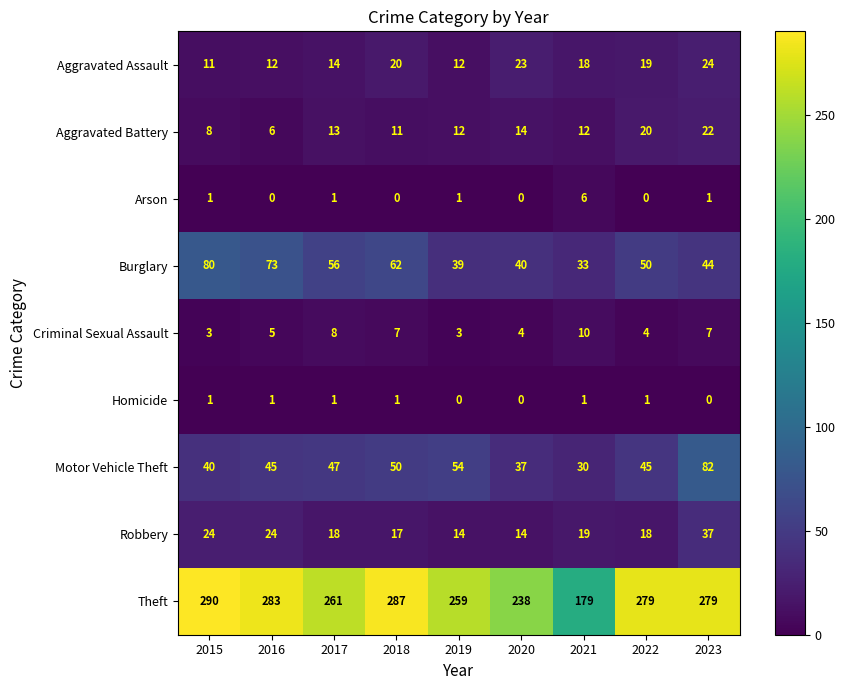

Which series changed the most between 2018 and 2021?

Theft